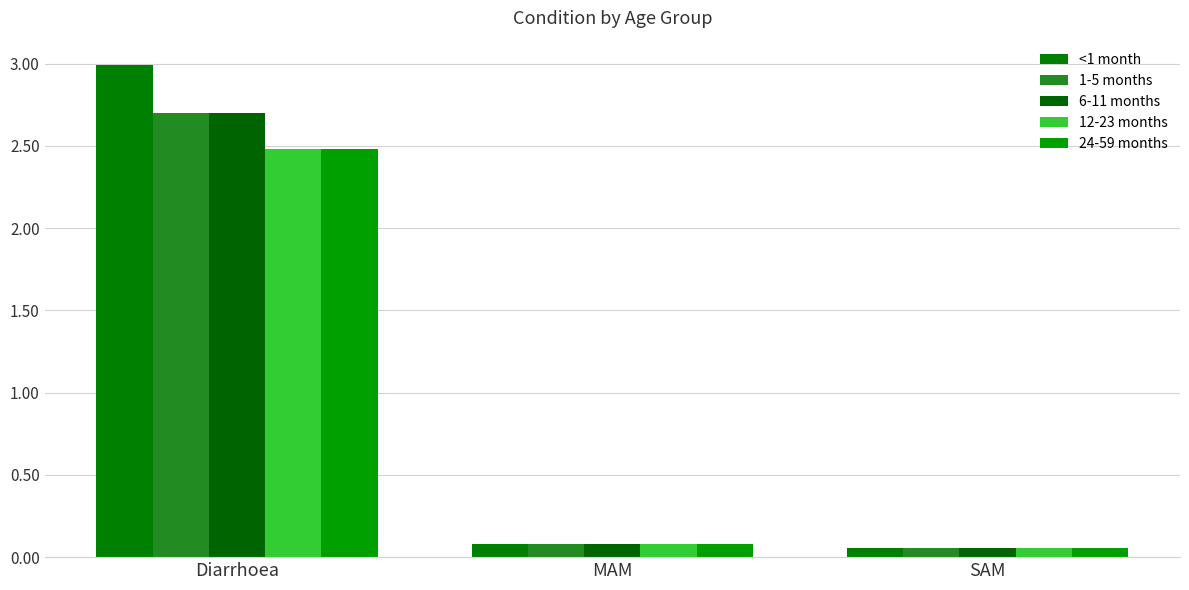

At which label is 12-23 months closest to 1?

MAM